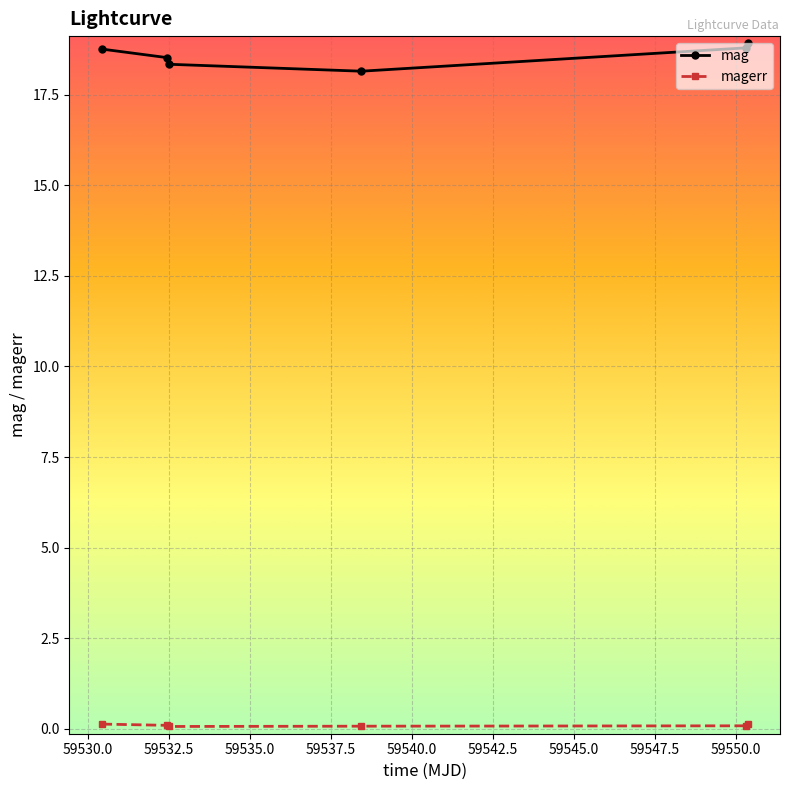

Rank the series by their maximum value, from lowest to highest.

magerr, mag